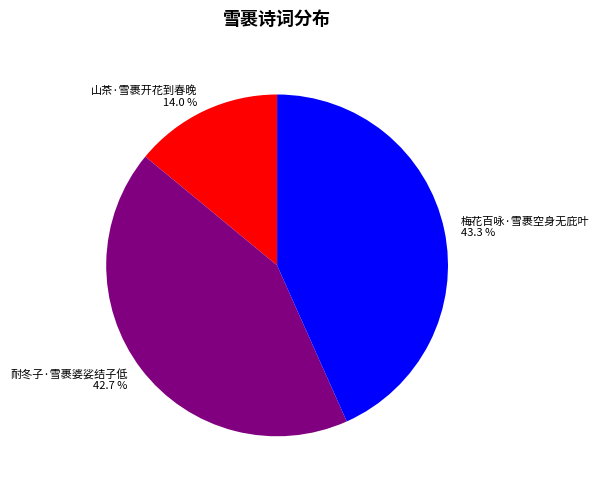

What is the ratio of the value at 耐冬子·雪裹婆娑结子低 to the value at 梅花百咏·雪裹空身无庇叶?

1.0